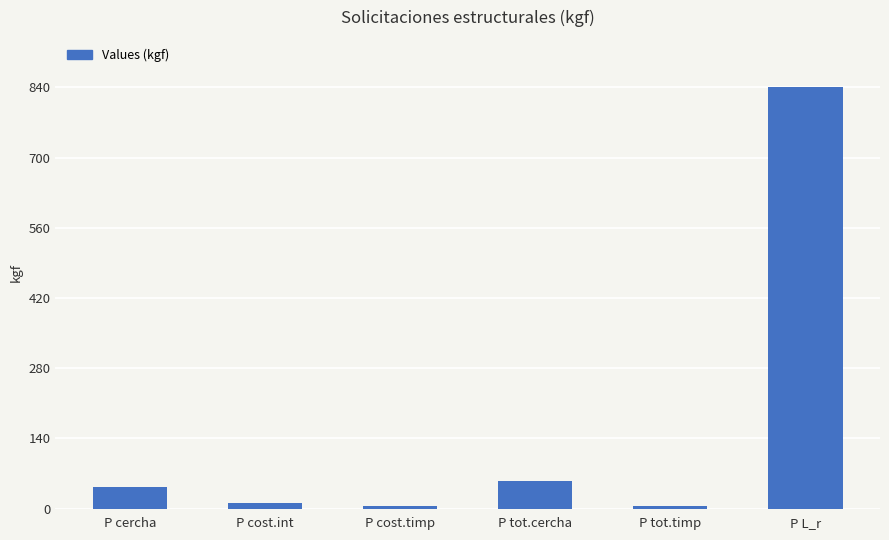

Which has a higher value, P cercha or P cost.timp?

P cercha